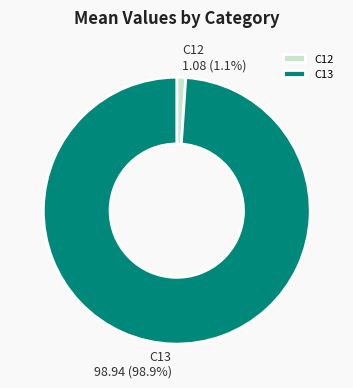

To the nearest percent, what is the difference between the C13 and C12 slice percentages?

98%